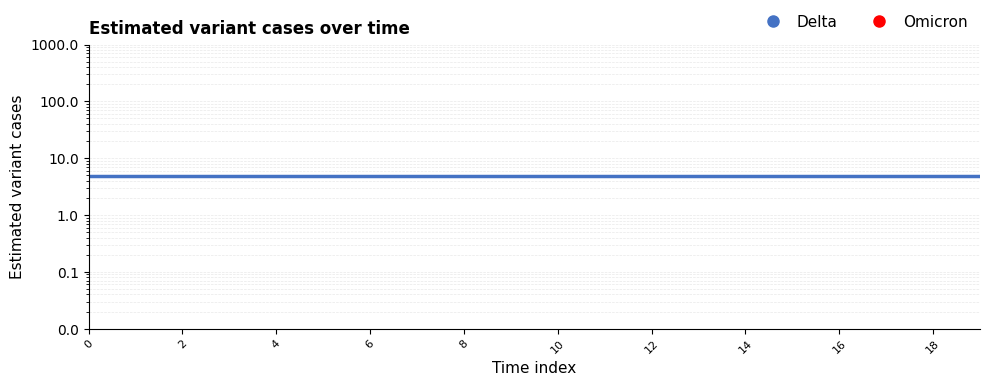

Is it true that Delta equals 4.8 at 12?

True